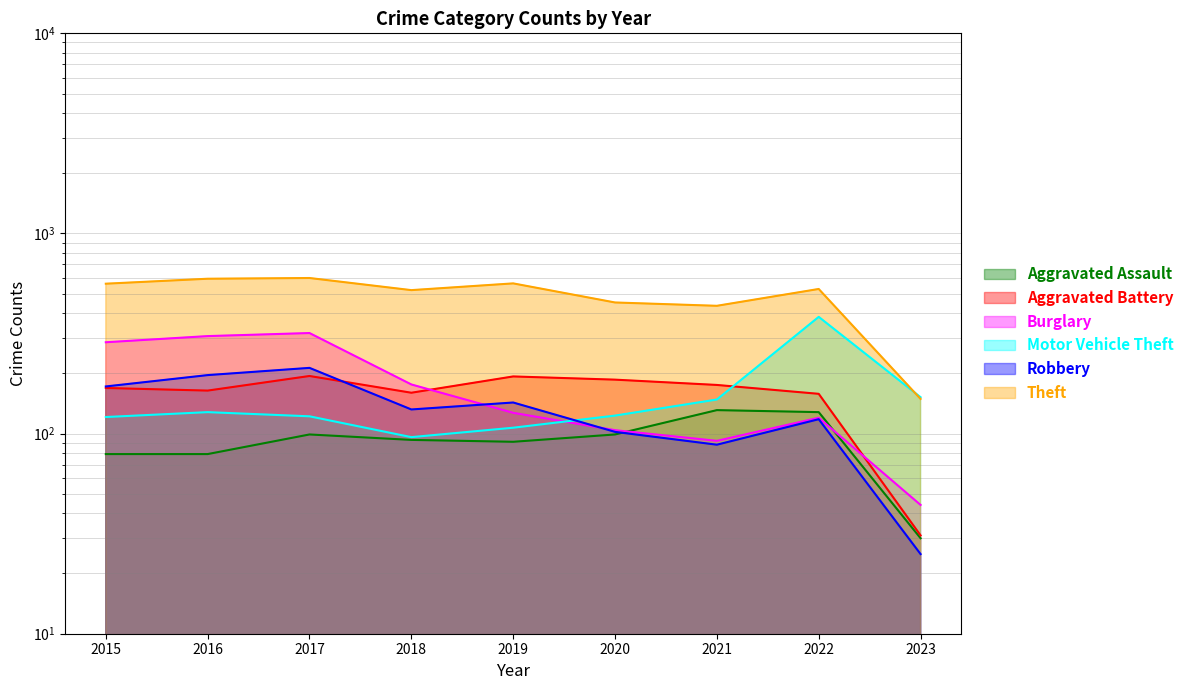

How many categories are shown in the chart?

9